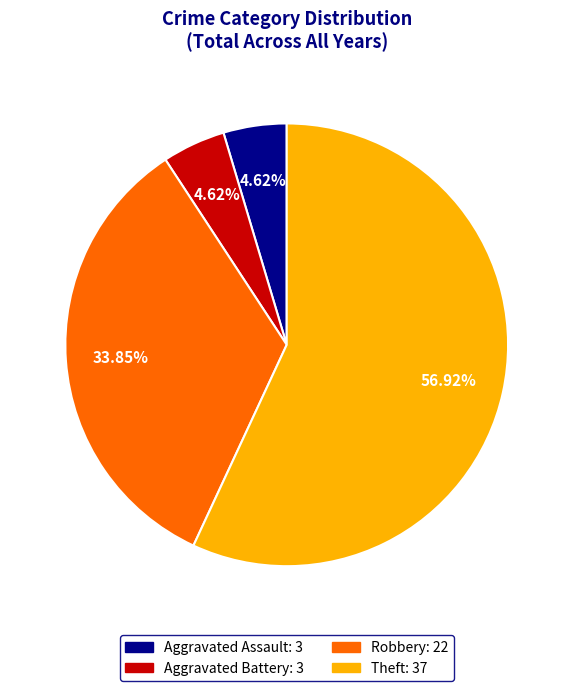

How many slices are in this pie chart?

4